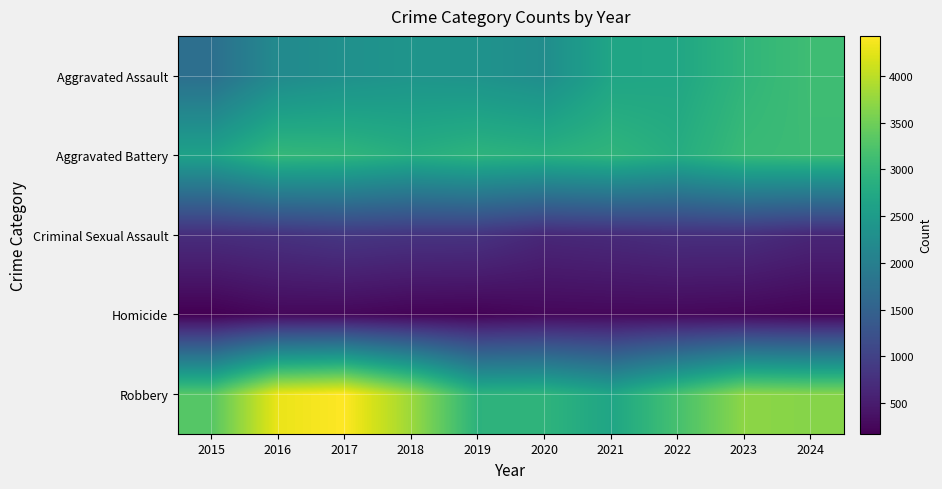

Rank the series by their maximum value, from highest to lowest.

Robbery, Aggravated Assault, Aggravated Battery, Criminal Sexual Assault, Homicide